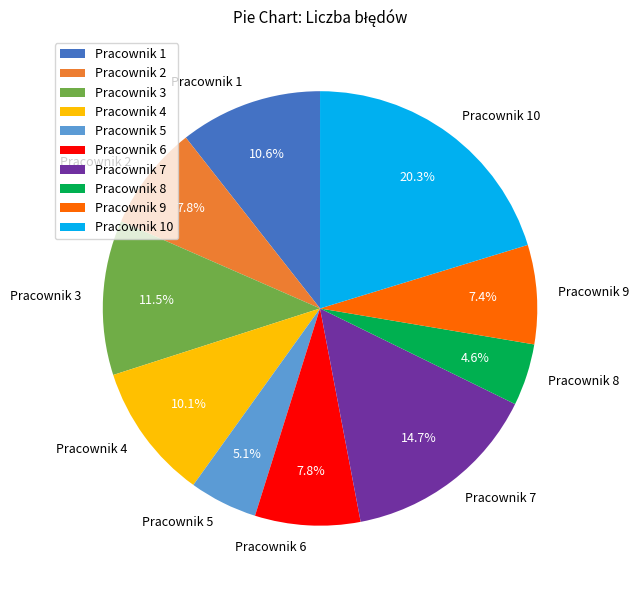

To the nearest percent, what is the combined percentage of Pracownik 8 and Pracownik 9?

12%